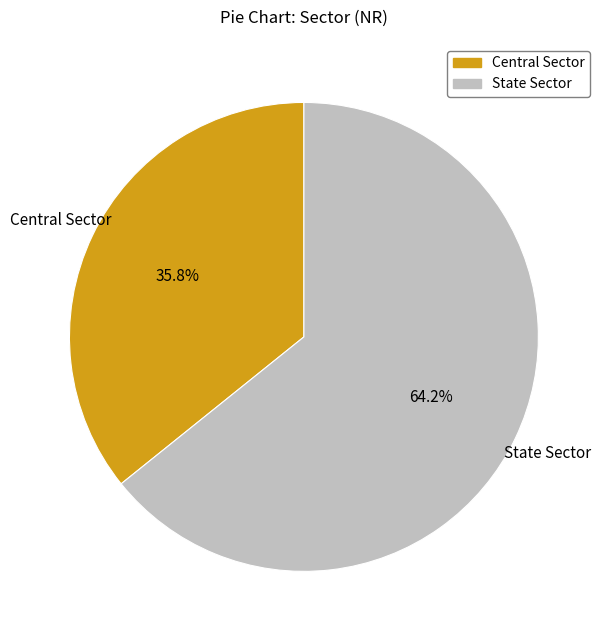

Which has a higher value, Central Sector or State Sector?

State Sector